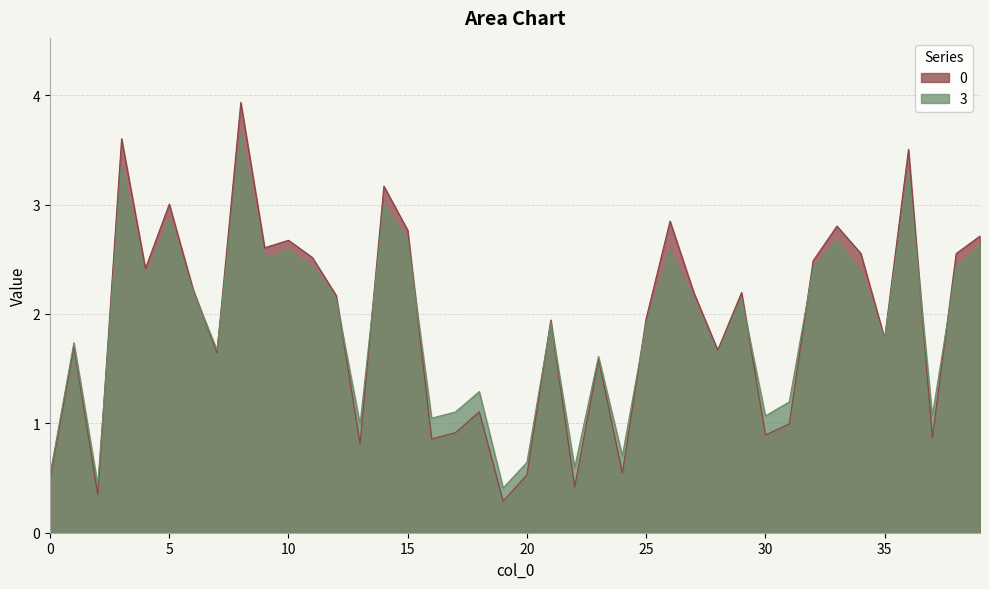

The value of 0 at 34 is 2.6. True or false?

True